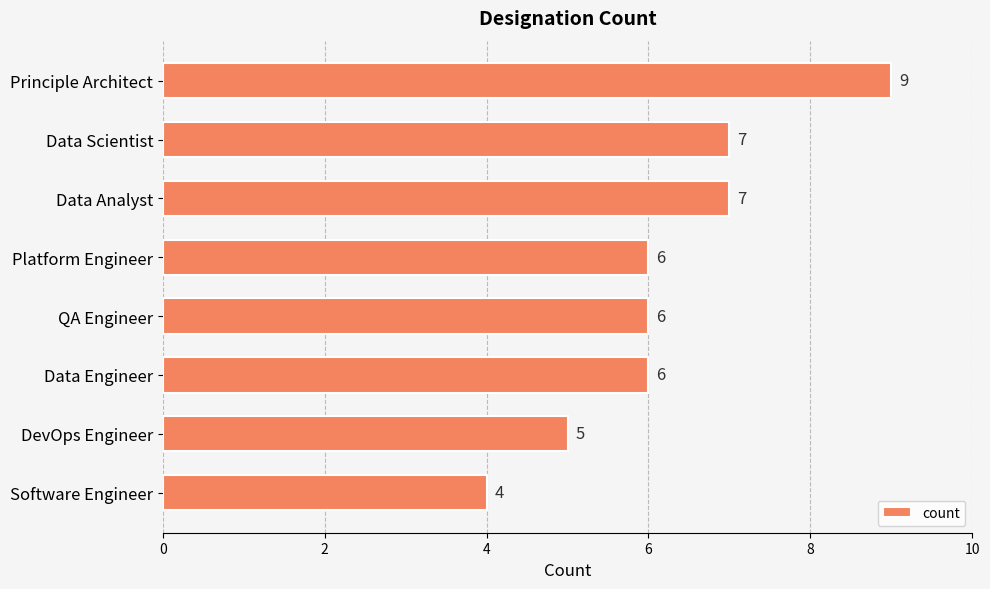

How many data points does each series have?

8